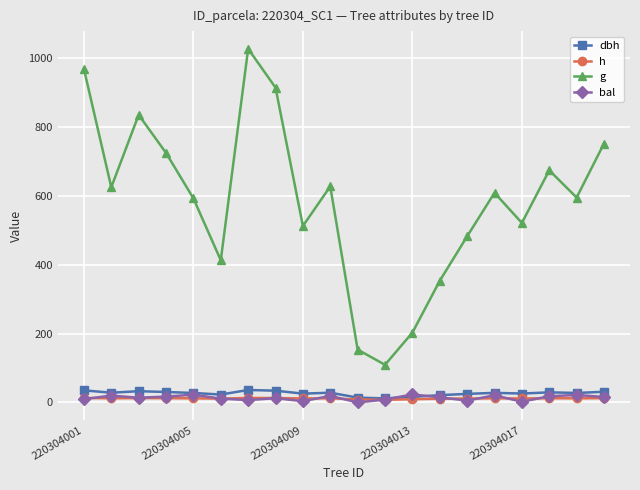

True or false: bal and h cross at least once.

True